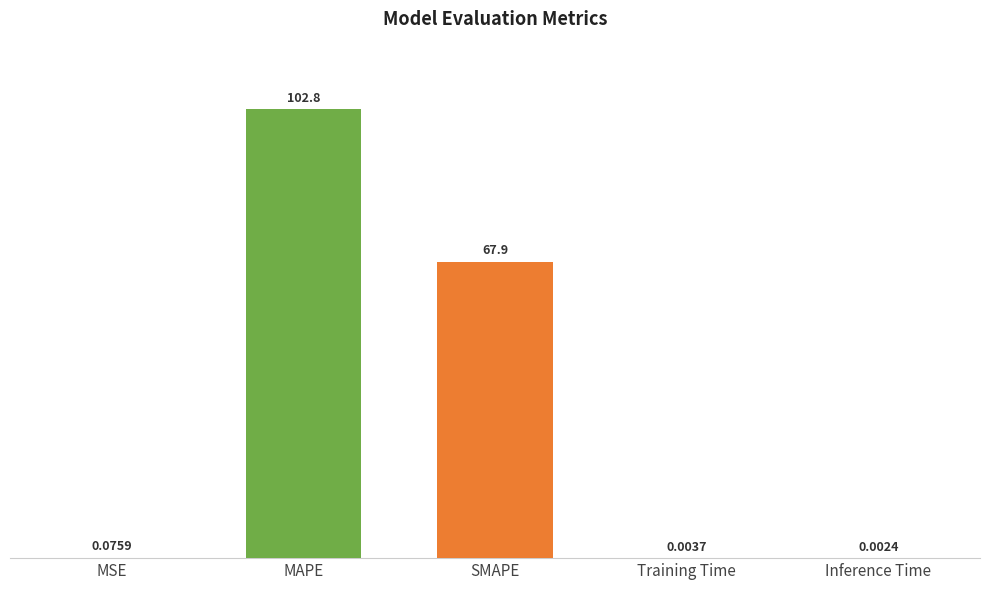

Which label corresponds to the largest value in the chart?

MAPE